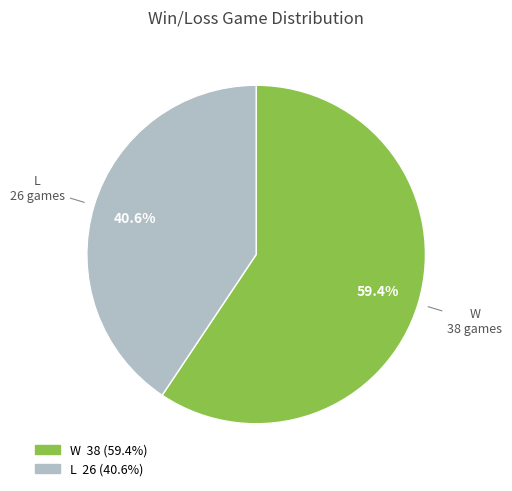

Which has a higher value, L or W?

W